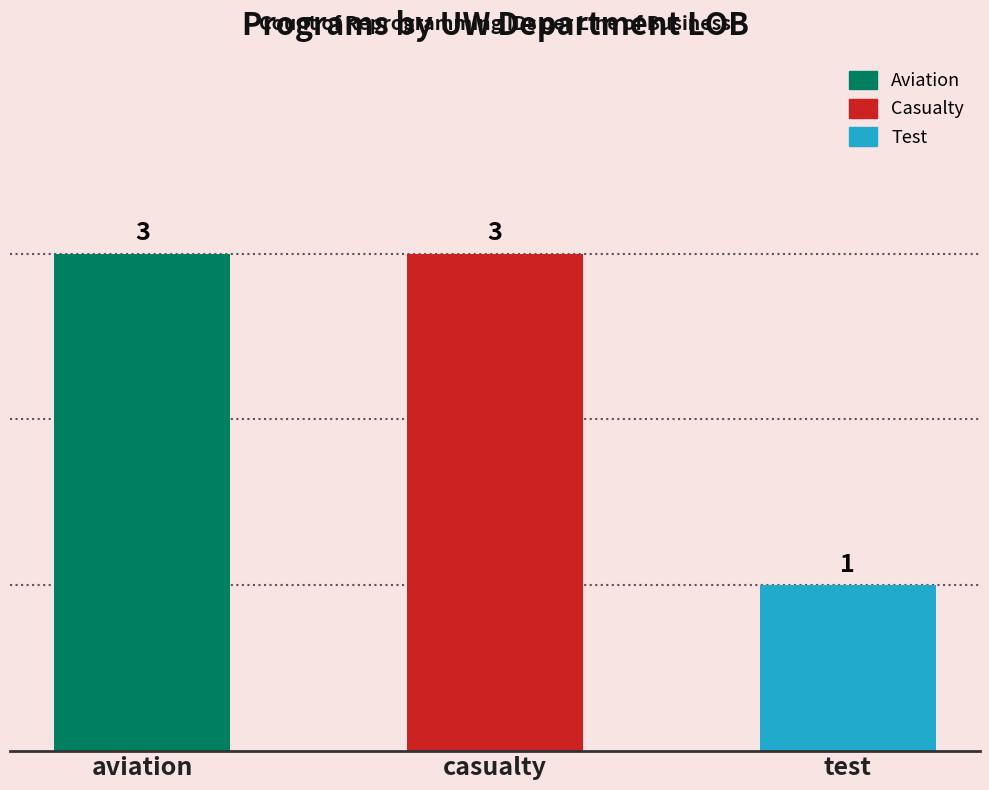

Approximately how many times larger is the value at casualty compared to aviation?

1.0